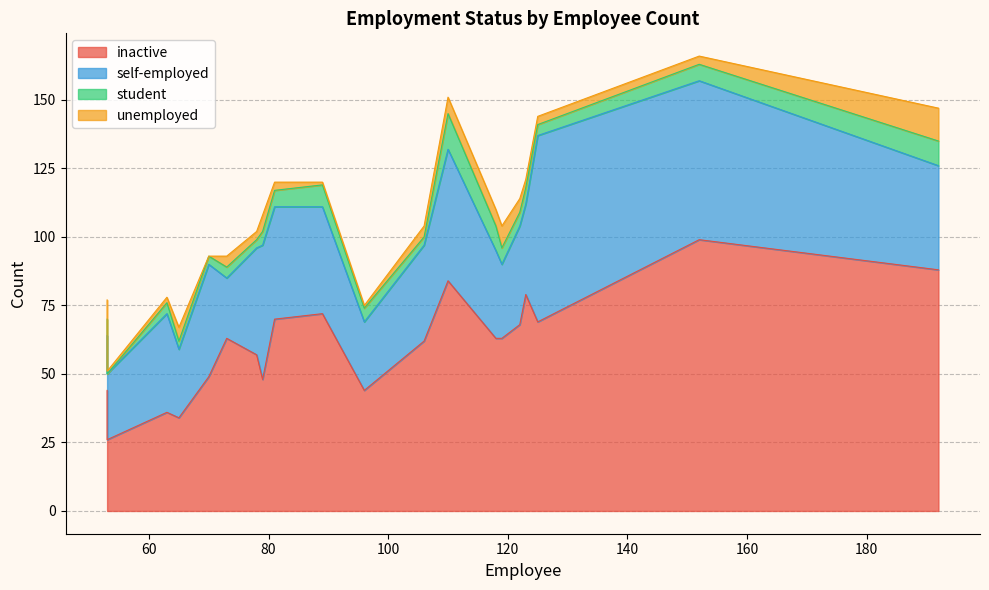

In student, how many points are lower than both neighbors (excluding endpoints)?

5